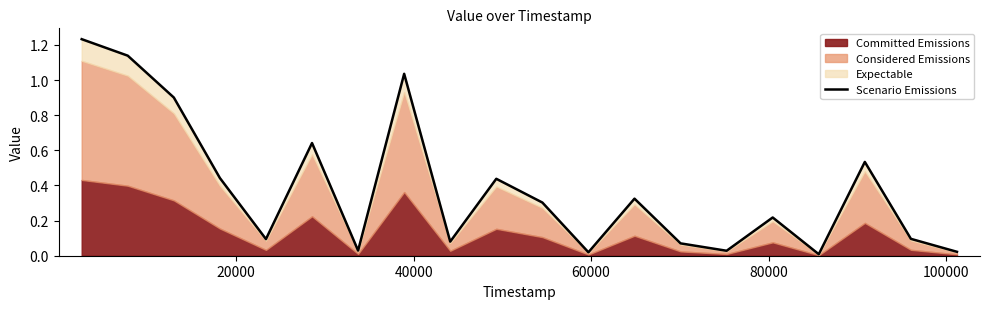

Reading left to right, what are all the values shown in this chart?

1.2	1.1	0.9	0.4	0.1	0.6	0.0	1.0	0.1	0.4	0.3	0.0	0.3	0.1	0.0	0.2	0.0	0.5	0.1	0.0